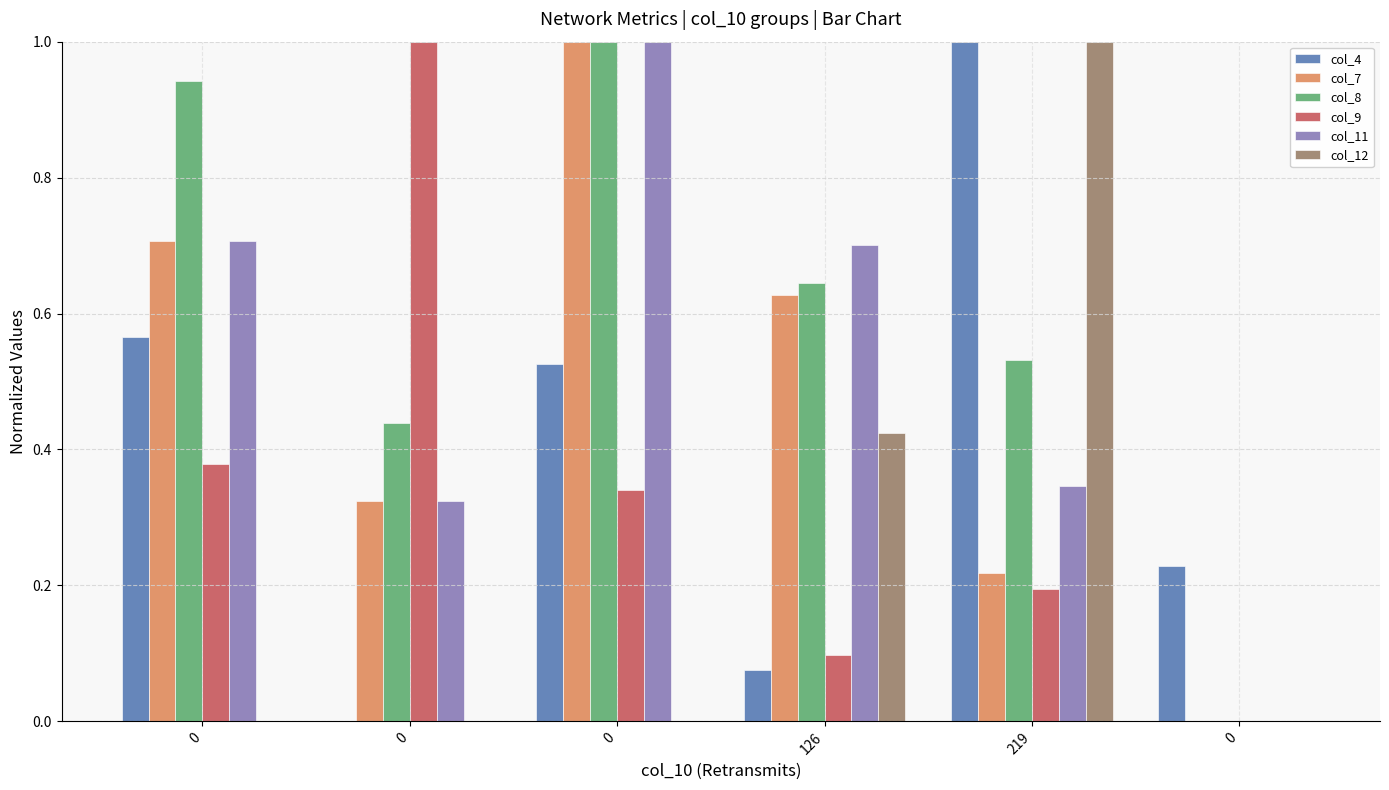

What is the difference between the second highest and minimum values in the col_8 series?

0.9